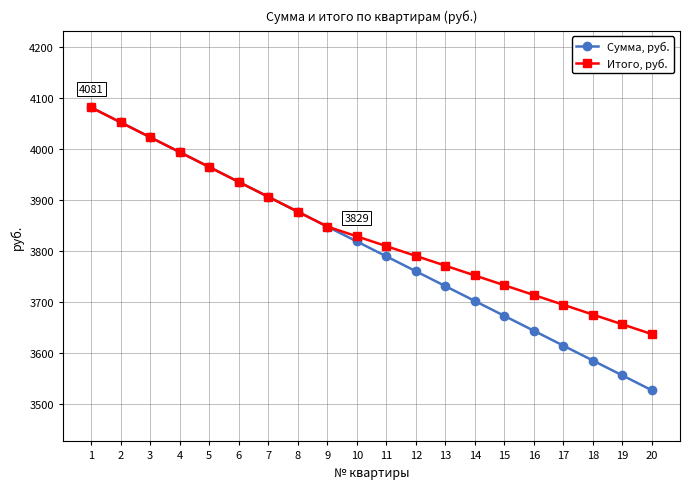

Rank the series by their average value, from lowest to highest.

Сумма, руб., Итого, руб.